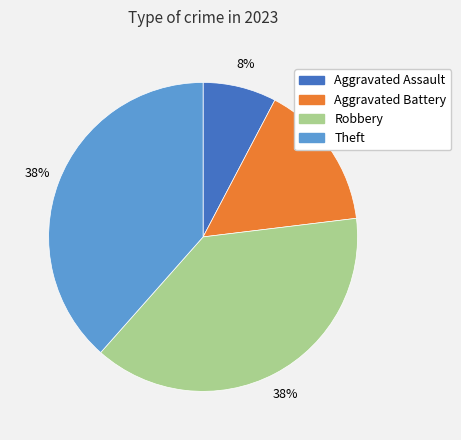

To the nearest percent, what is the average slice percentage?

25%